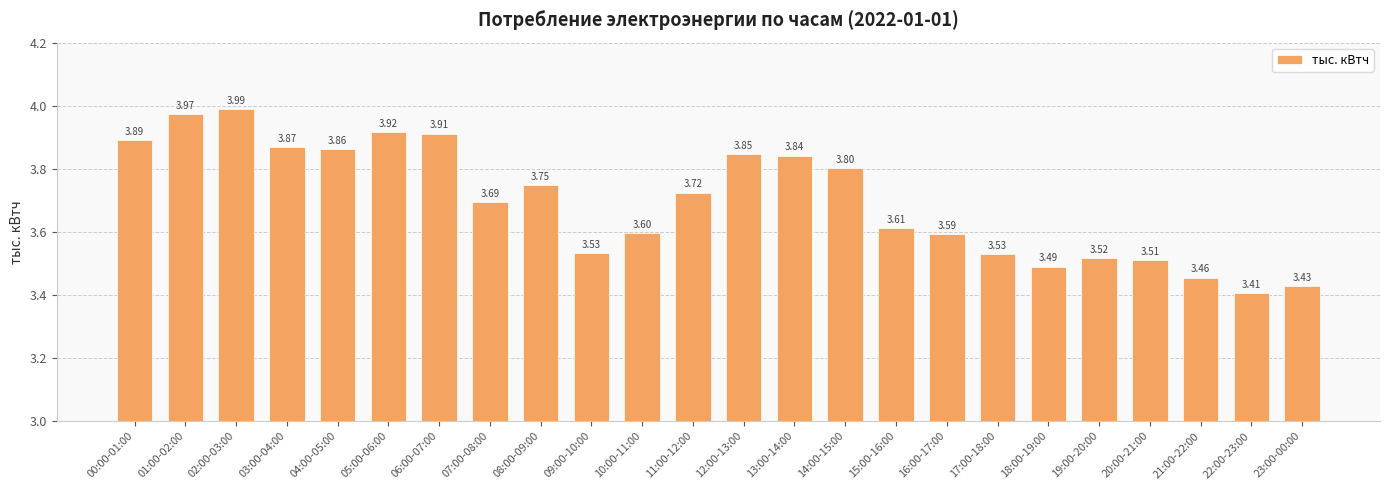

How many bars are there in total?

24